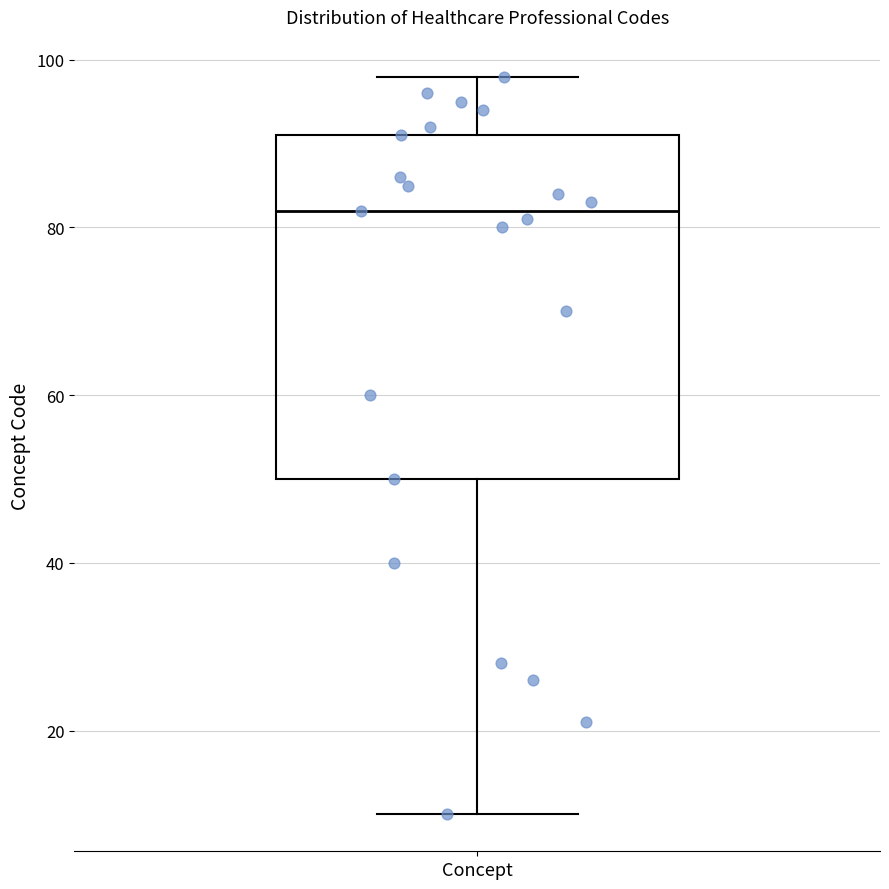

Transcribe this box plot: give where the median line is, the range the box spans, and where the two whiskers end, as read against the y-axis. The values are not printed on the chart, so give them approximately, as read against the axis.

median 82, box 50 to 92, whiskers 10 to 98